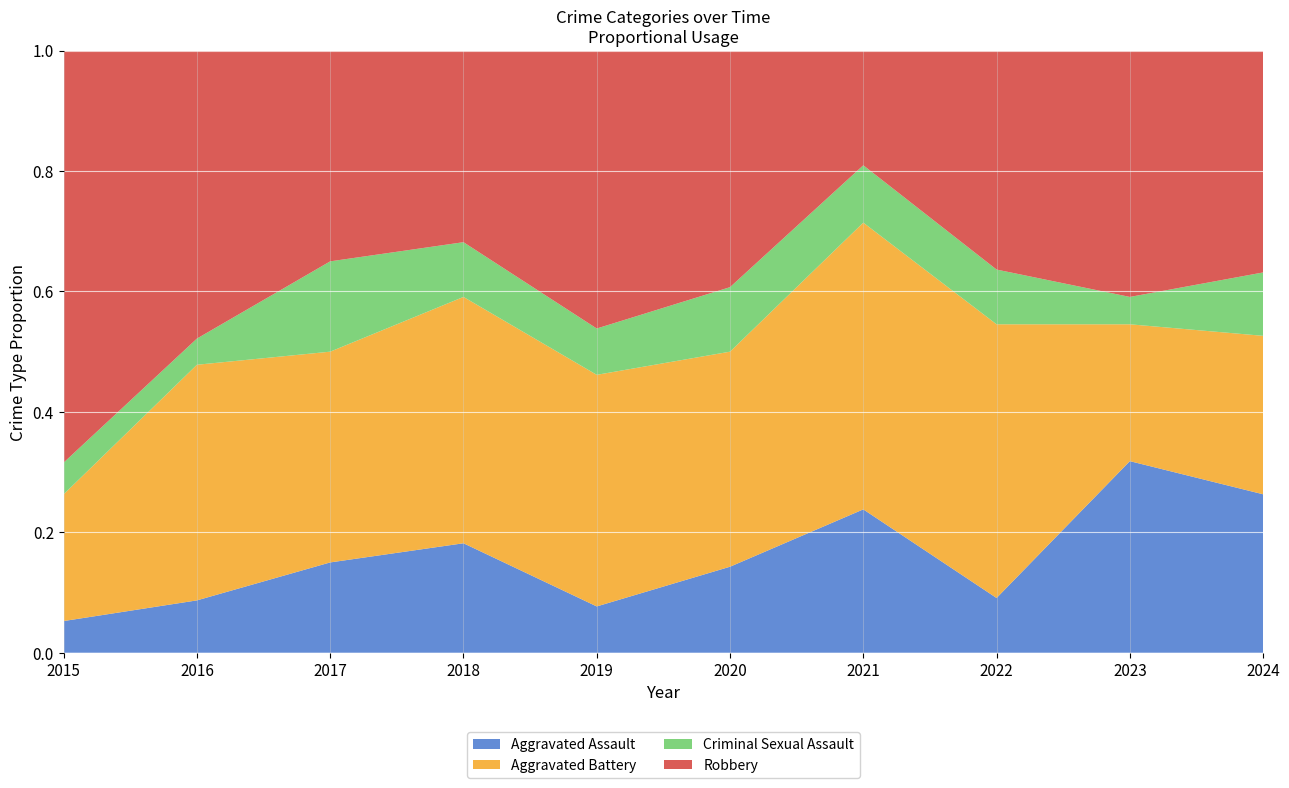

Reading left to right, list all the values displayed in this chart.

Aggravated Assault: 2015=1	2016=2	2017=3	2018=4	2019=2	2020=4	2021=5	2022=1	2023=7	2024=5
Aggravated Battery: 2015=4	2016=9	2017=7	2018=9	2019=10	2020=10	2021=10	2022=5	2023=5	2024=5
Criminal Sexual Assault: 2015=1	2016=1	2017=3	2018=2	2019=2	2020=3	2021=2	2022=1	2023=1	2024=2
Robbery: 2015=13	2016=11	2017=7	2018=7	2019=12	2020=11	2021=4	2022=4	2023=9	2024=7